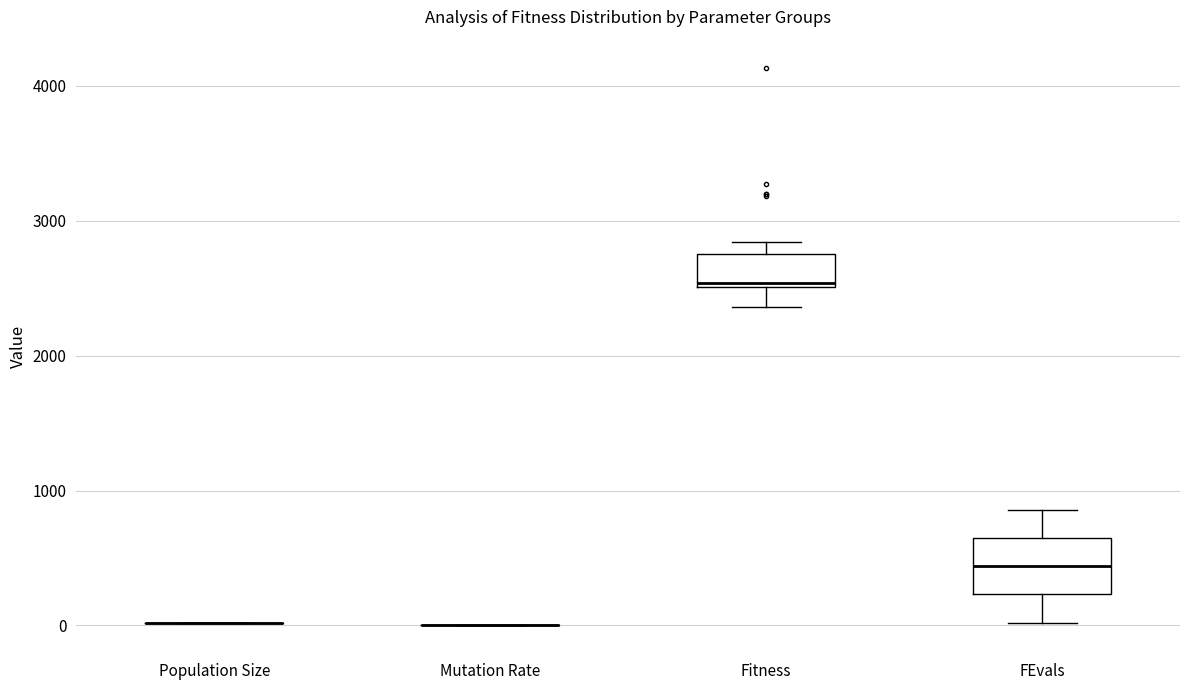

Where does the lower whisker of the box for FEvals end on the y-axis? The values are not printed on the chart, so give them approximately, as read against the axis.

0